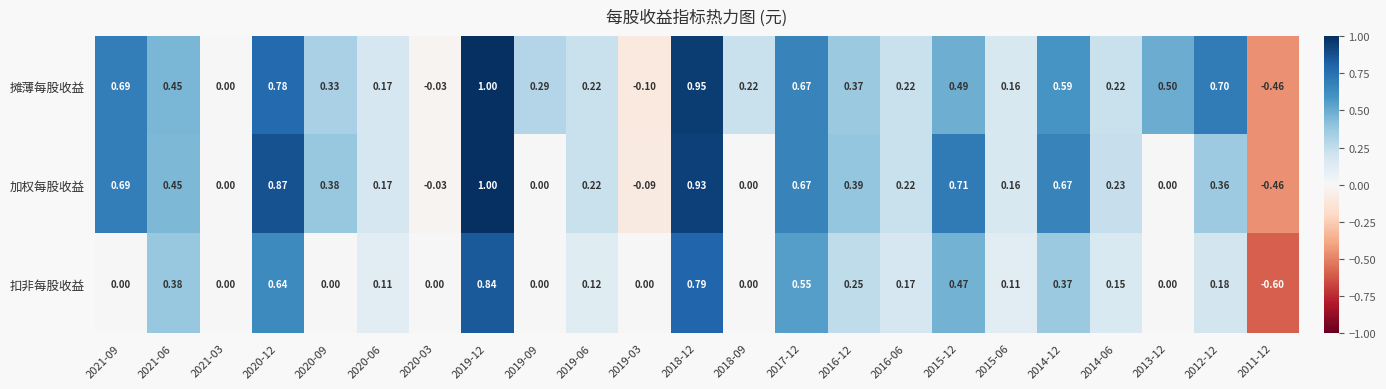

Is the value of 扣非每股收益 at 2011-12 greater than the value of 摊薄每股收益 at 2016-06?

No